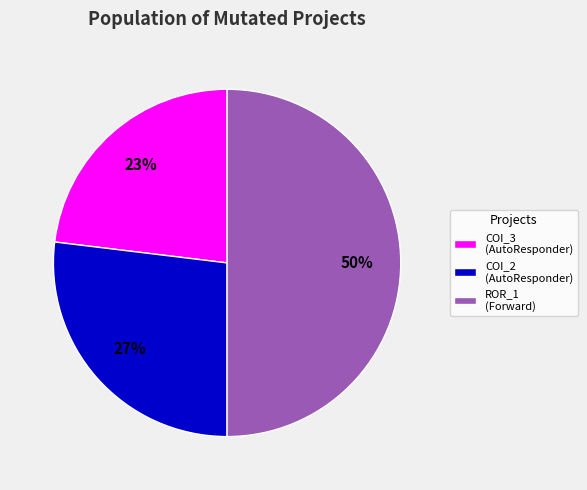

Combined, do COI_2 (AutoResponder) and ROR_1 (Forward) account for over 50%?

Yes